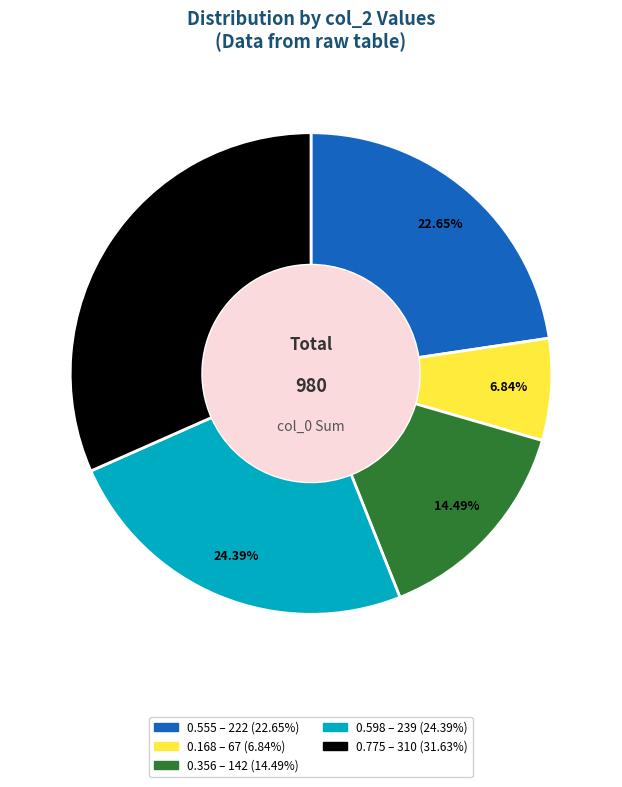

How many segments does this pie chart have?

5